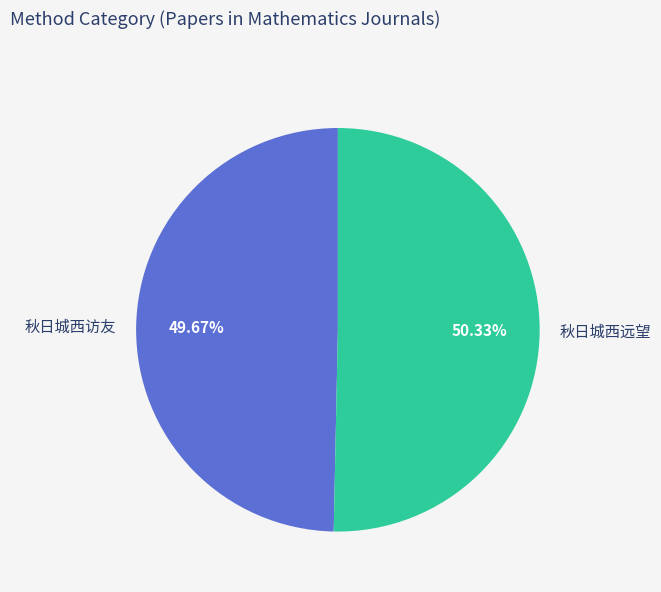

Count the number of slices in the pie.

2